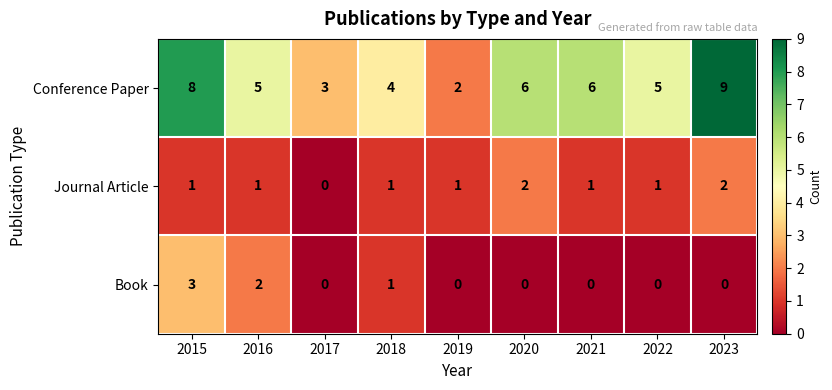

What is the average value of the Conference Paper series?

5